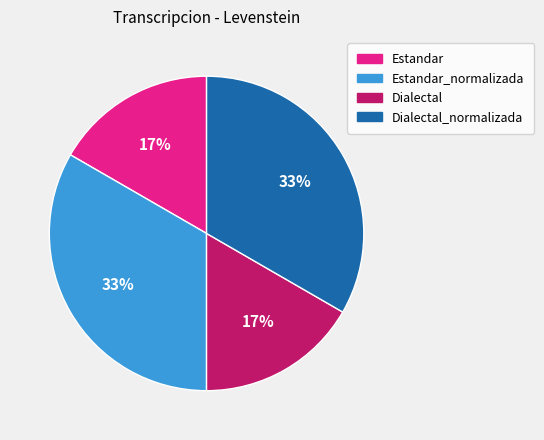

Does any single category account for the majority?

No